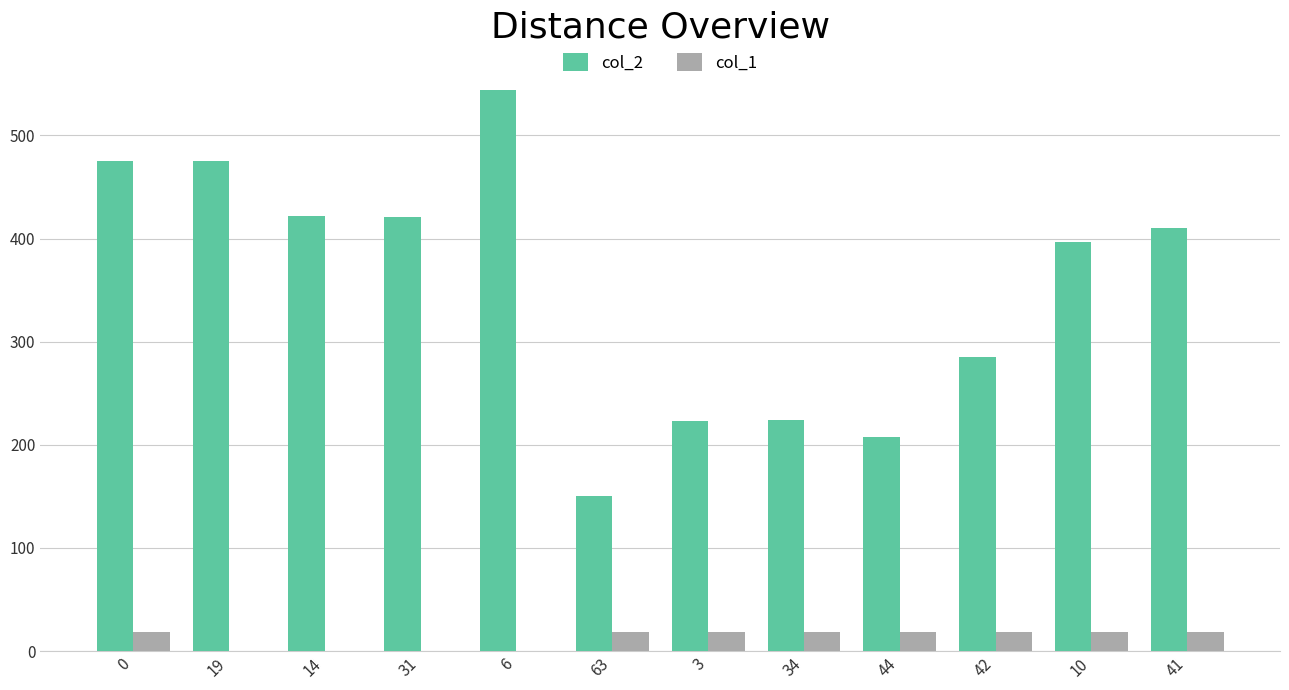

The col_2 series shows 285 at 42. True or false?

True